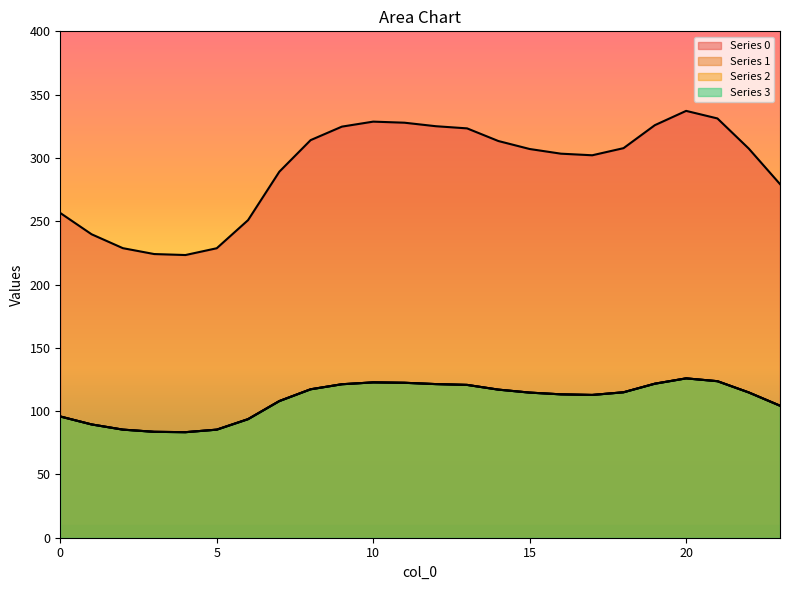

The 1 series shows 43.0 at 11. True or false?

False